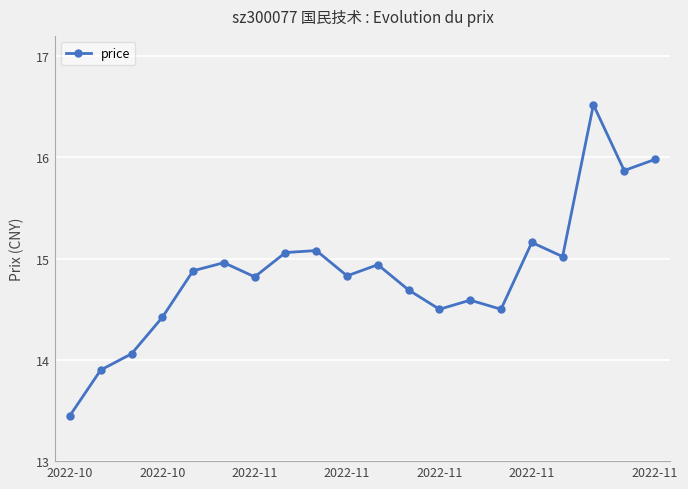

How many points are higher than both their immediate neighbors (excluding endpoints)?

6